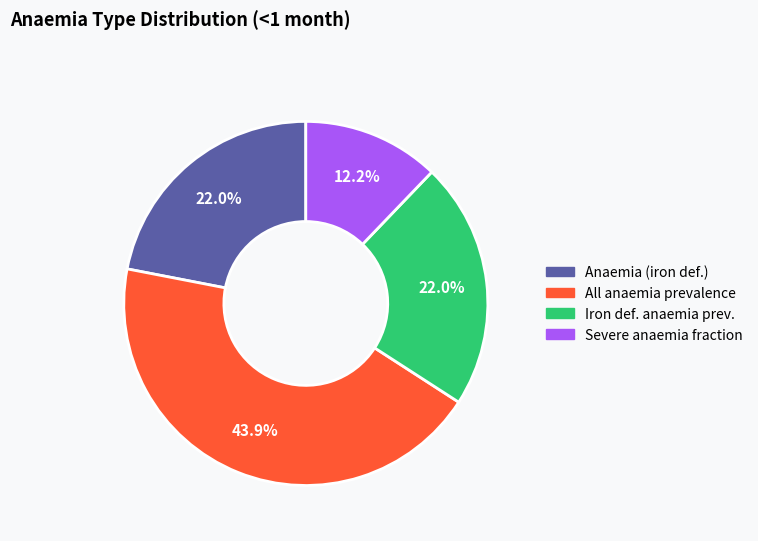

How many slices are in this pie chart?

4